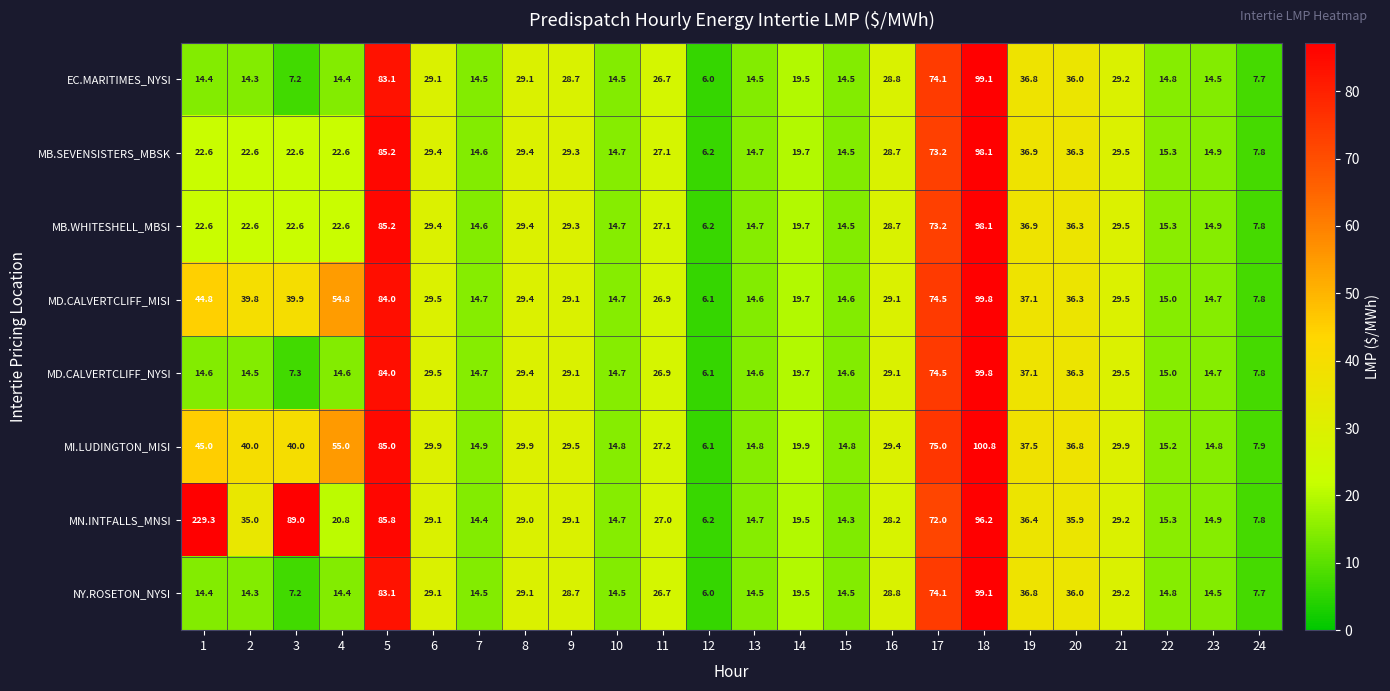

True or false: MB.SEVENSISTERS_MBSK has a value of 37.1 at 3.

False